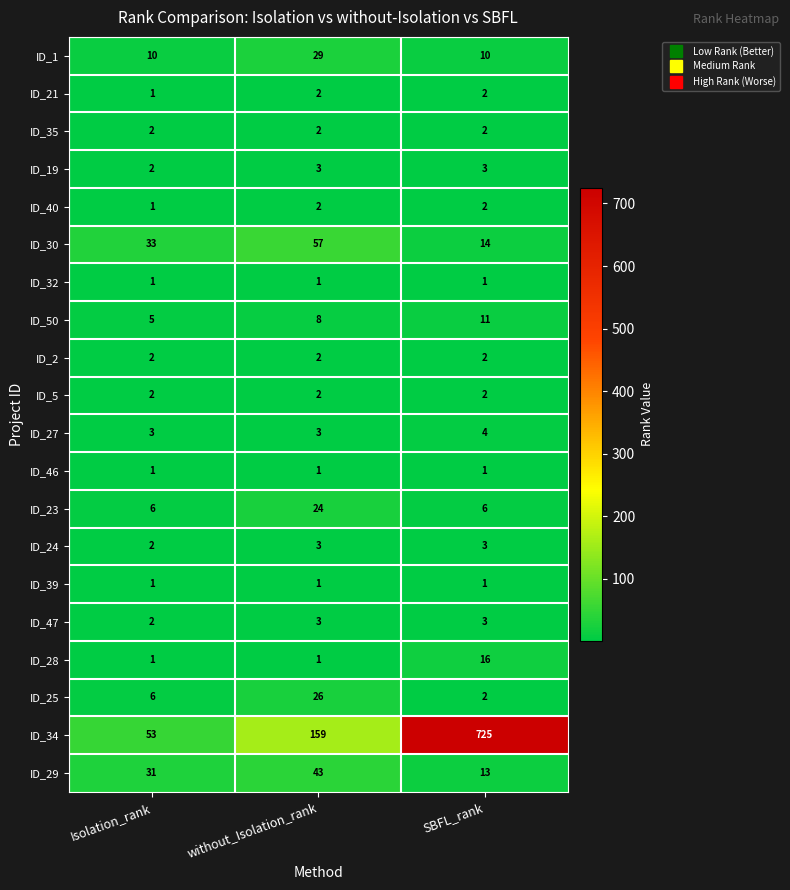

What is the sum of the ID_24 values at Isolation_rank and without_Isolation_rank?

5